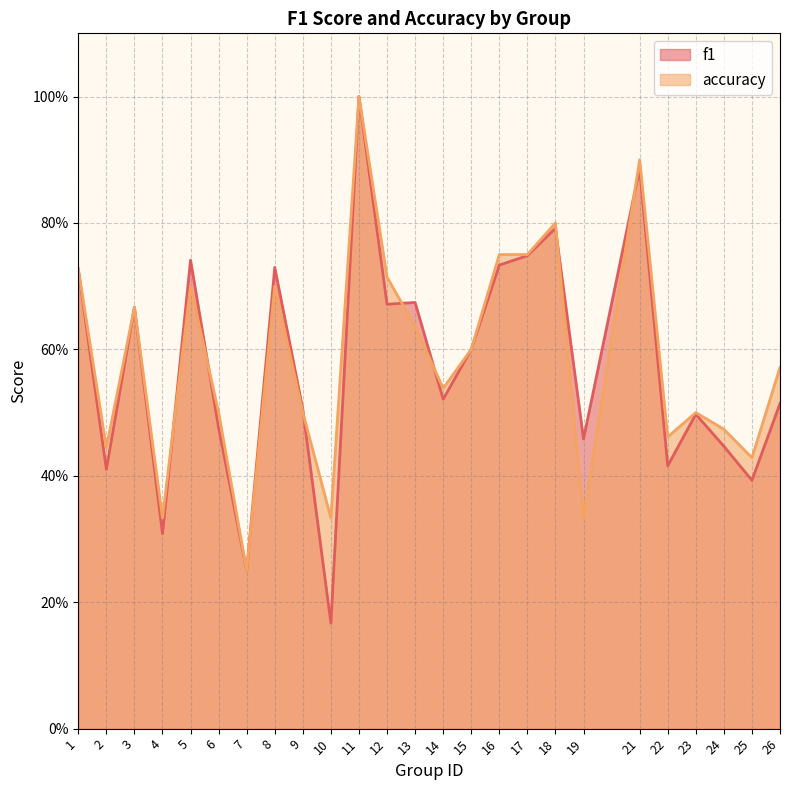

Which has a higher value, 7 or 10?

7